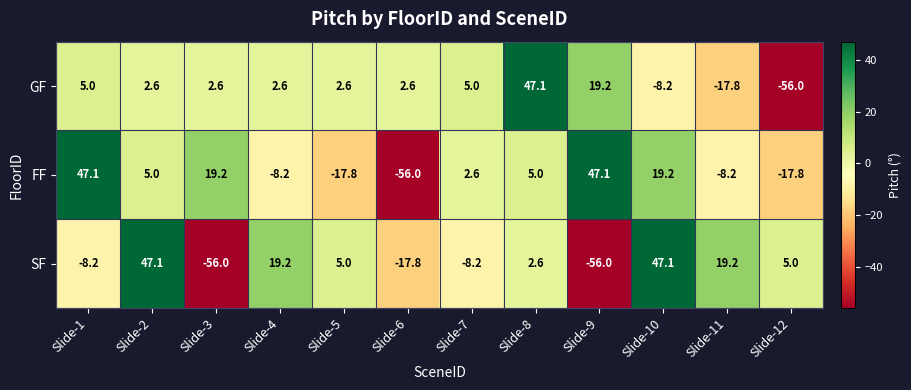

How many data points does each series have?

12